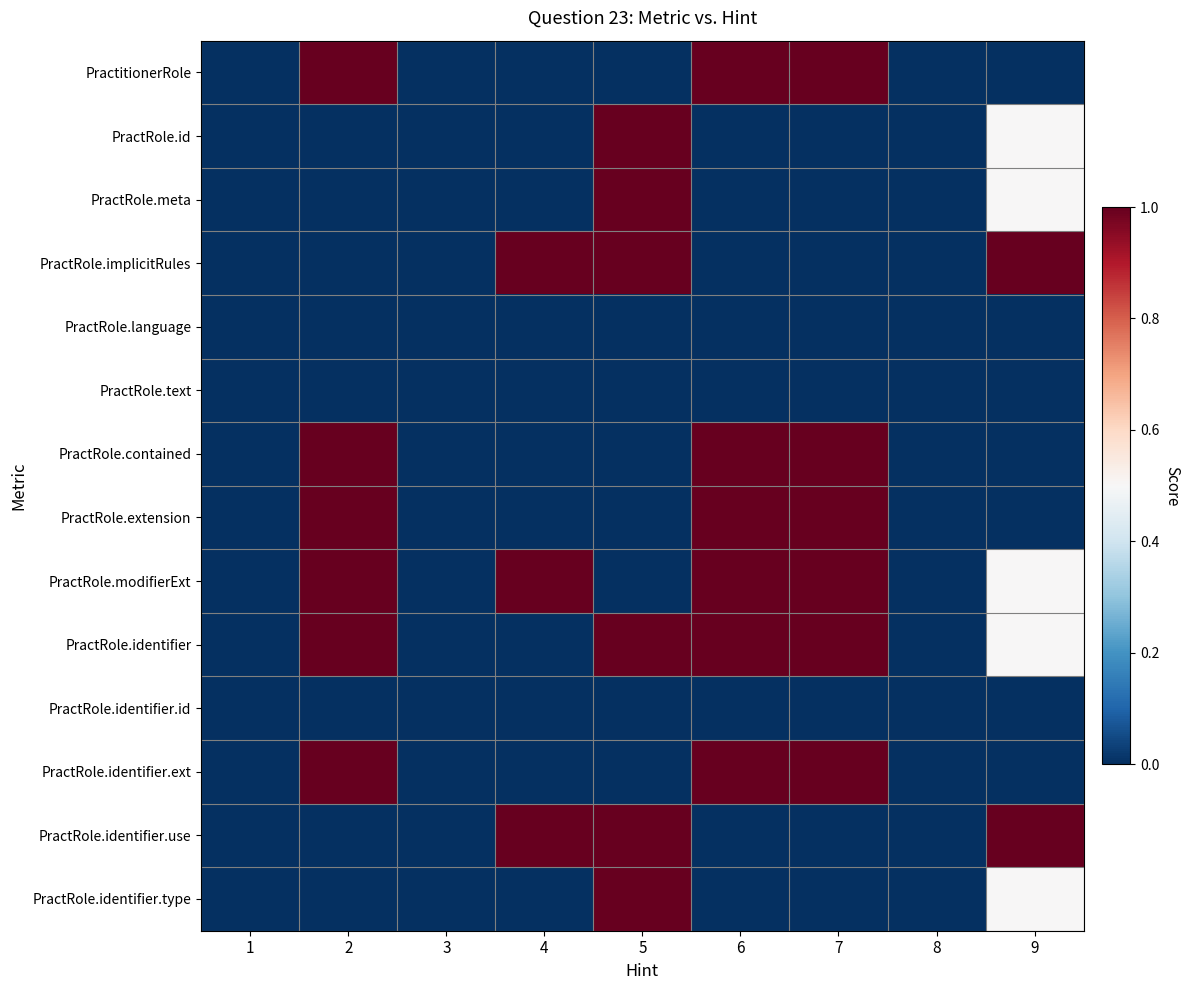

What is the difference between the highest and lowest values at 2?

1.0